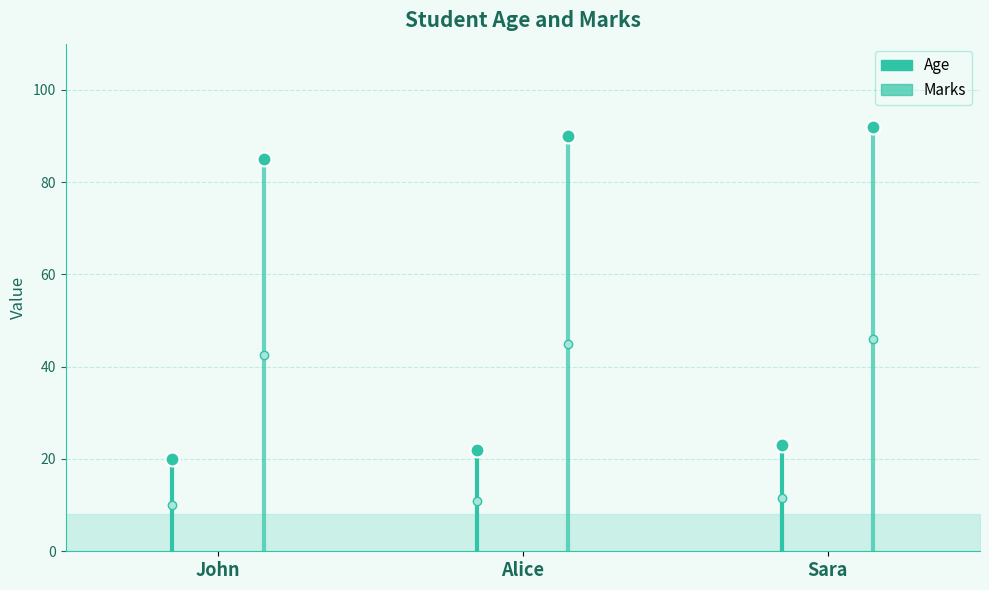

Which category has the lowest value in the Age series?

John